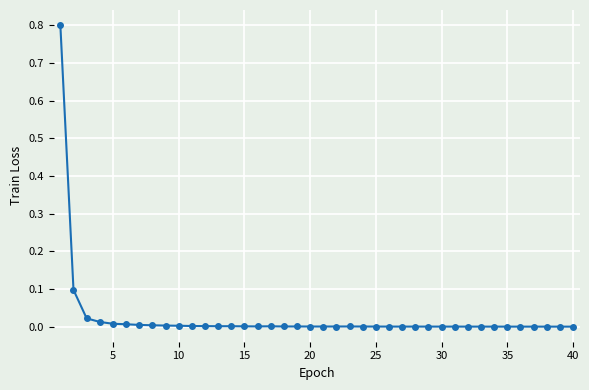

True or false: the data has more than 2 interior local peaks.

True